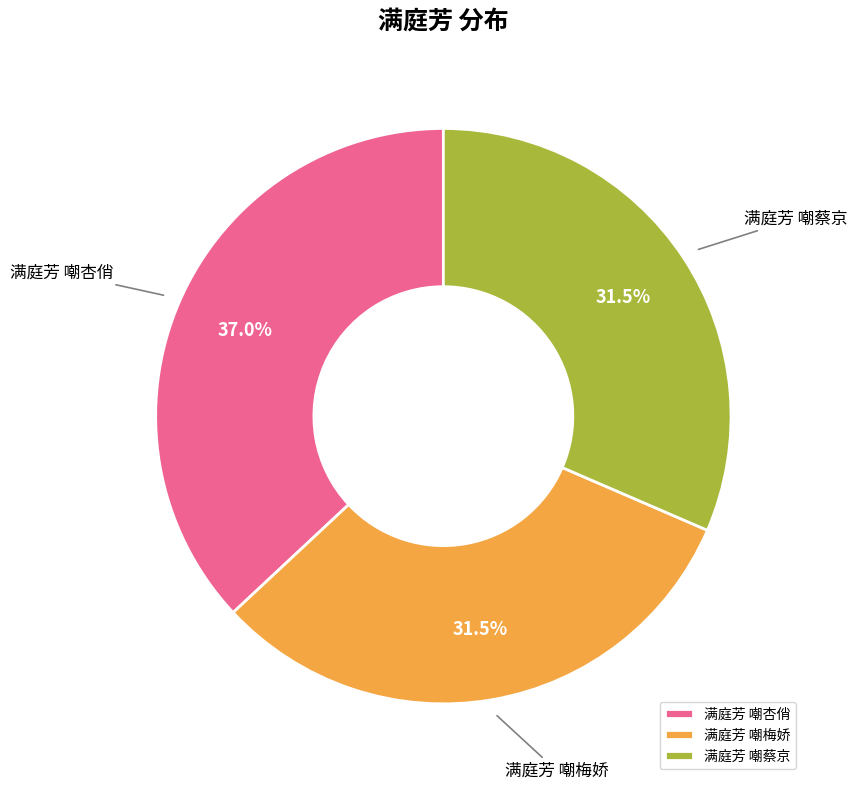

Is 满庭芳 嘲蔡京 the majority of the pie?

No